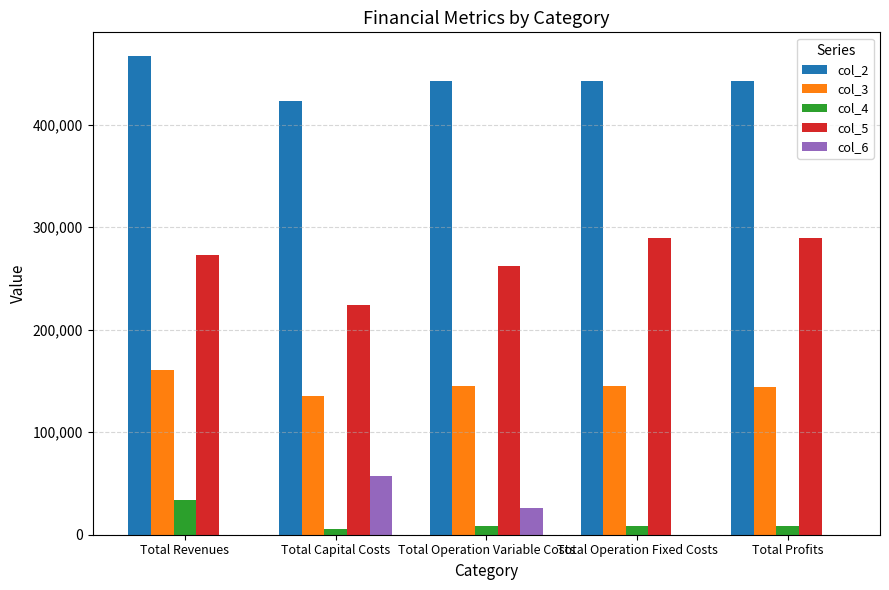

At which category is the sum across all series the highest?

Total Revenues